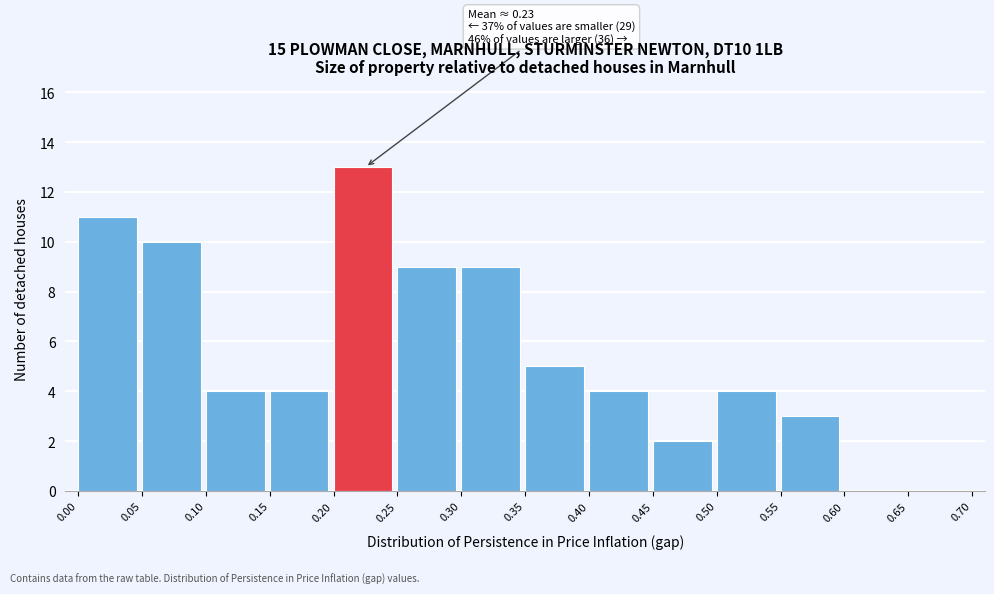

Over which range of the x-axis is the bar tallest?

0.20 to 0.25